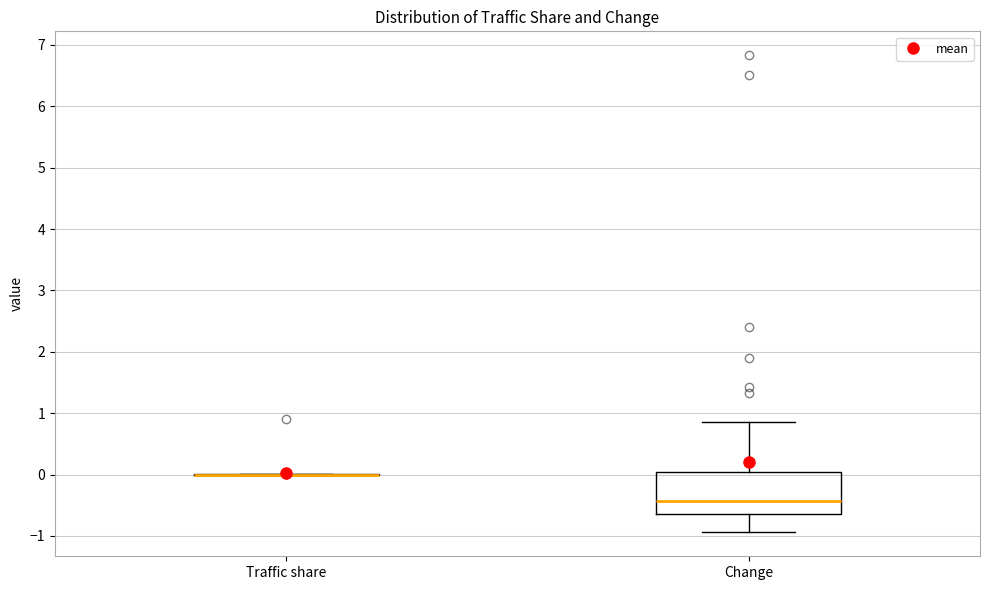

Reading left to right, transcribe this box plot: for each box, give where its median line is, the range the box spans, and where its two whiskers end, as read against the y-axis. The values are not printed on the chart, so give them approximately, as read against the axis.

Traffic share: box collapsed to a line at 0.0, whiskers 0.0 to 0.0
Change: median -0.4, box -0.6 to 0.0, whiskers -0.9 to 0.9